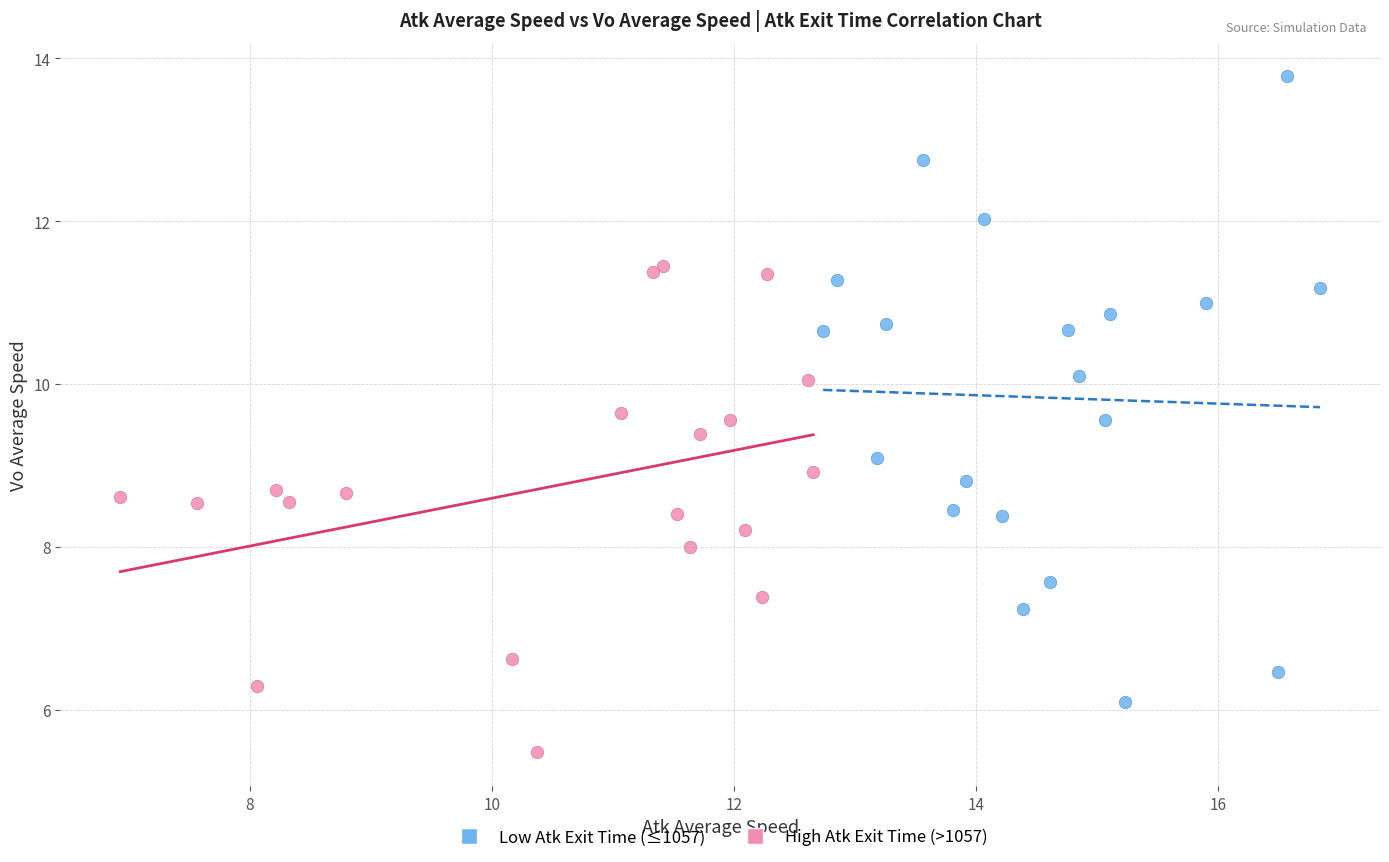

What are all the series names shown in the legend?

Low Atk Exit Time (≤1057), High Atk Exit Time (>1057)